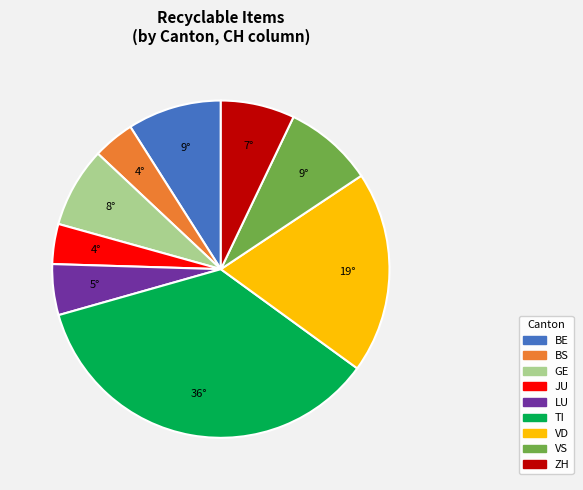

Does any single category account for the majority?

No